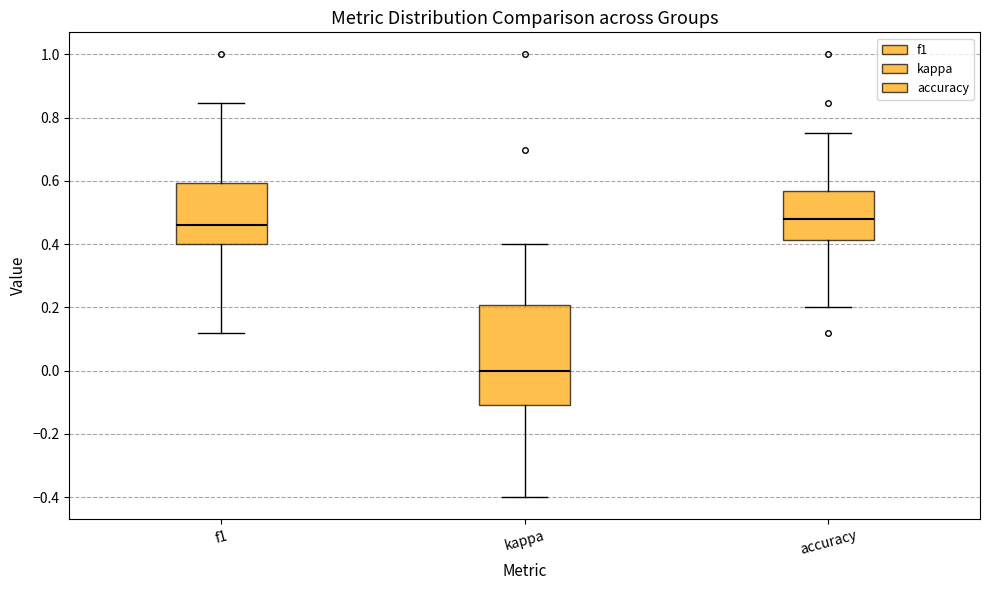

Where is the lower edge of the box for accuracy on the y-axis? The values are not printed on the chart, so give them approximately, as read against the axis.

0.42